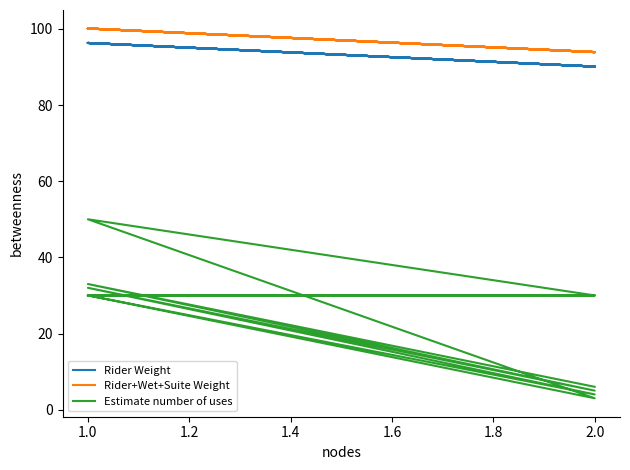

Count the number of categories in the chart.

12